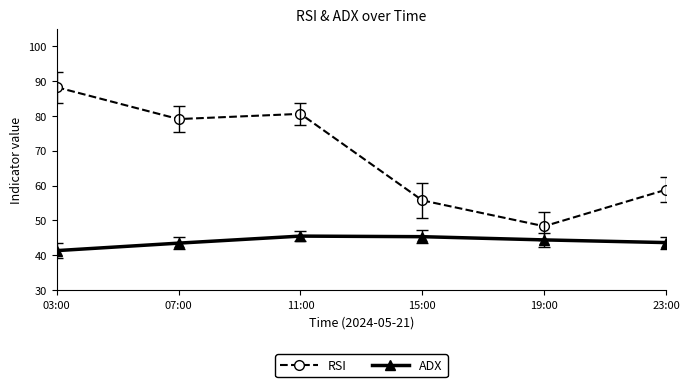

At how many categories does at least one series exceed 53?

5